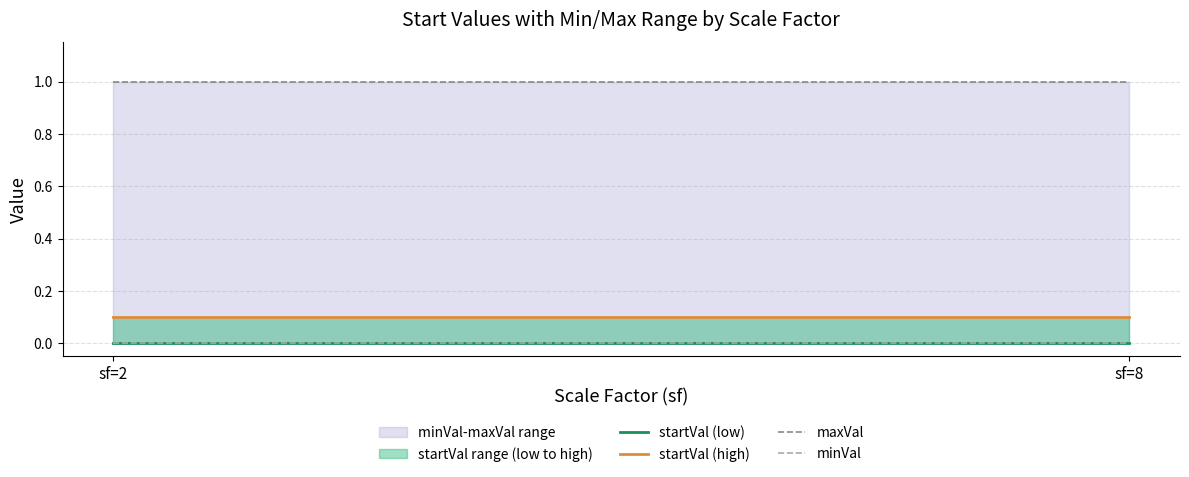

At how many categories does at least one series exceed 0?

2